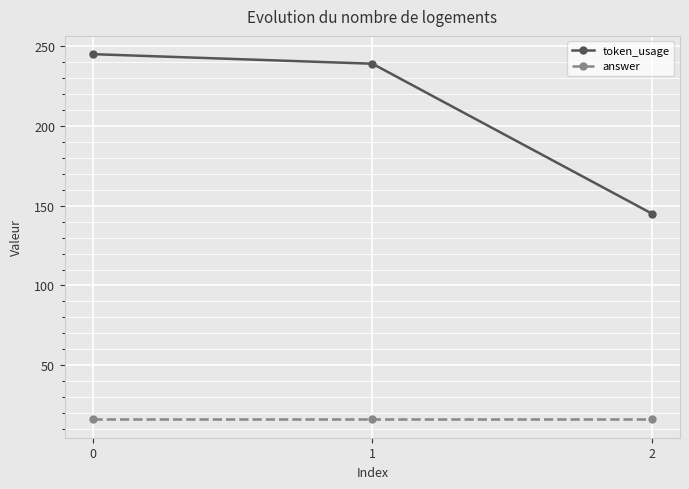

At which label is token_usage closest to 195?

1